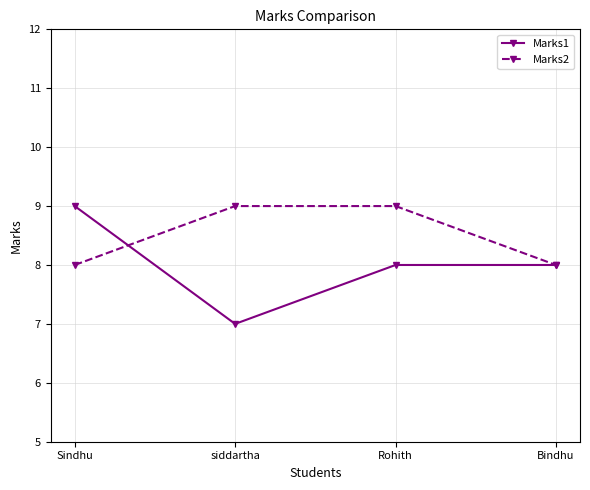

Reading left to right, what are all the values shown in this chart?

Marks1: 9	7	8	8
Marks2: 8	9	9	8